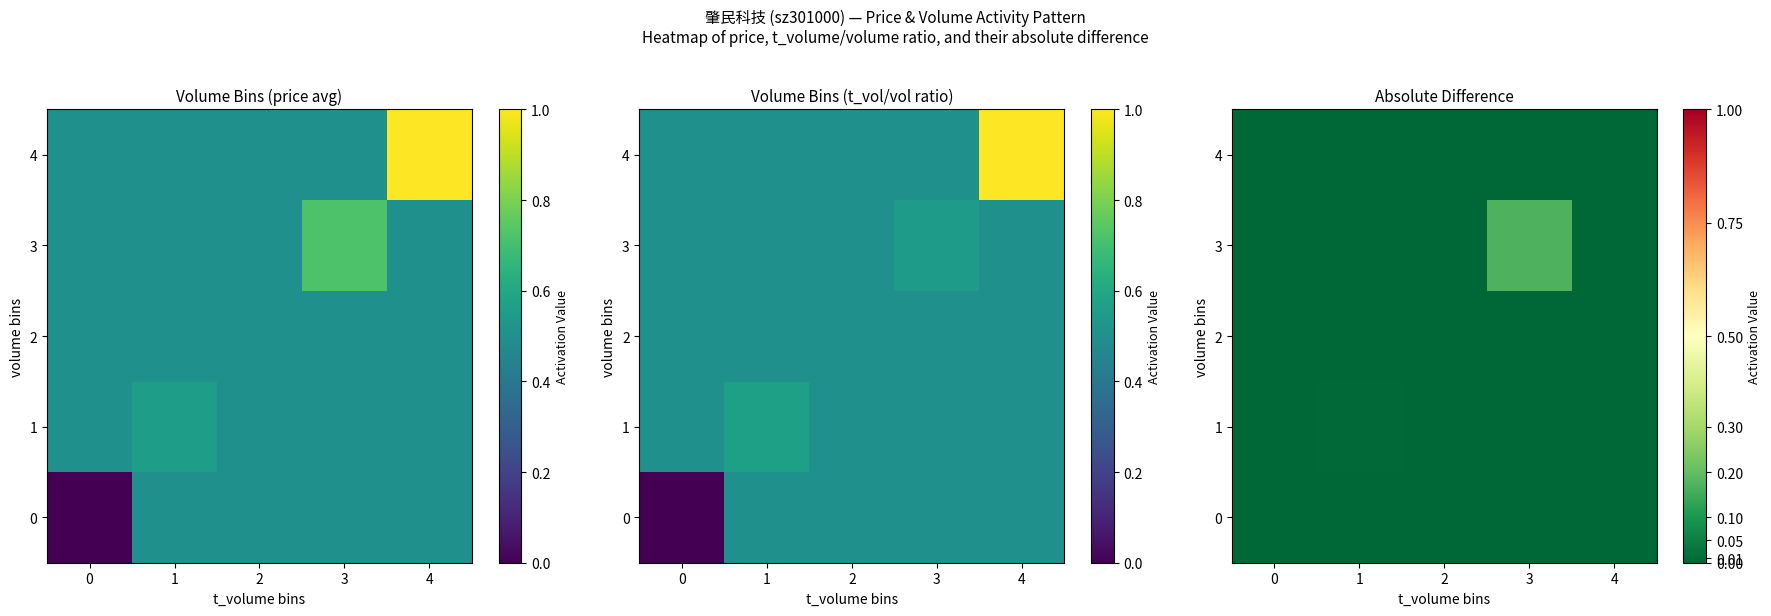

Is the value of 4 at 0 greater than the value of 1 at 2?

No